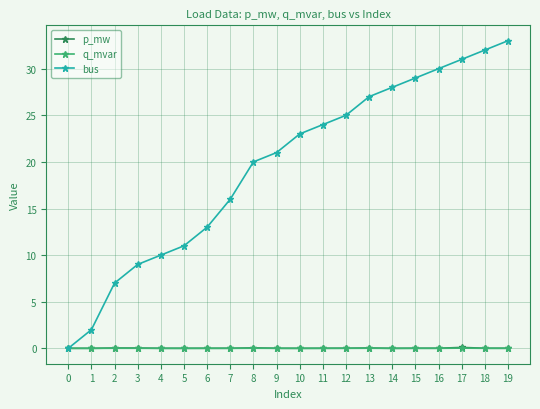

Is it true that q_mvar equals 0.0 at 7?

True